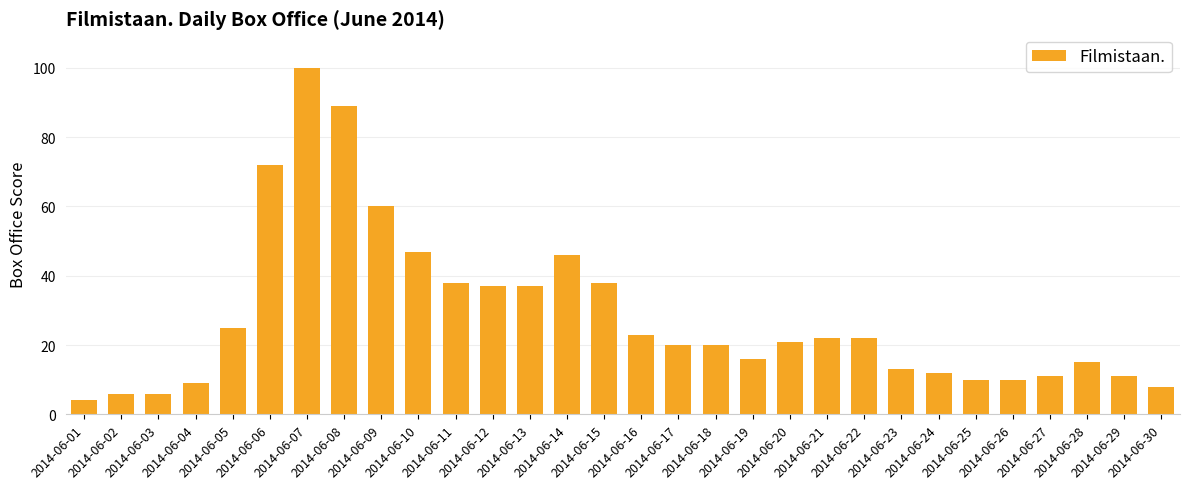

What is the minimum value shown in the chart?

4